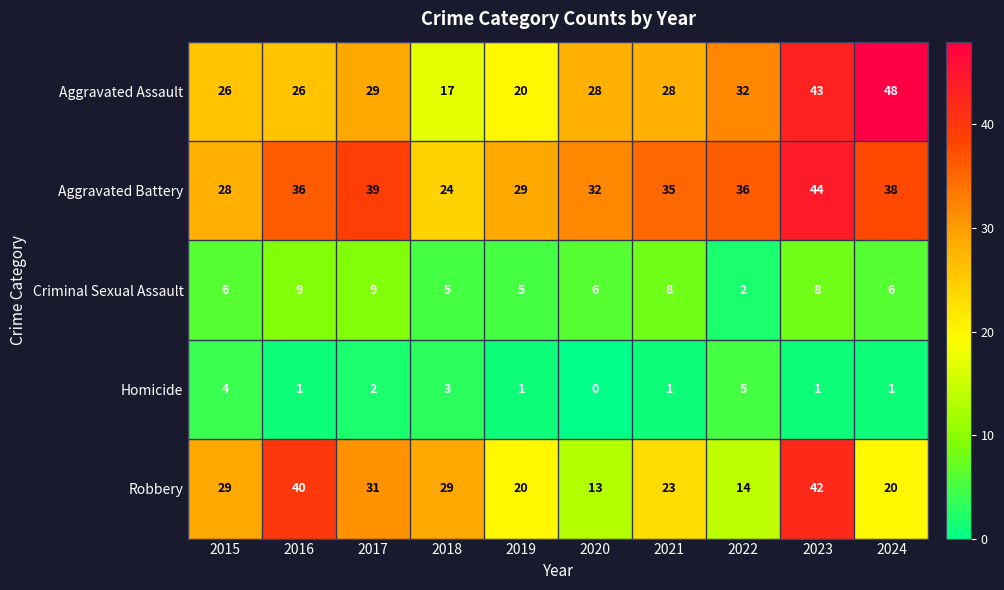

True or false: Homicide has a value of 5 at 2022.

True